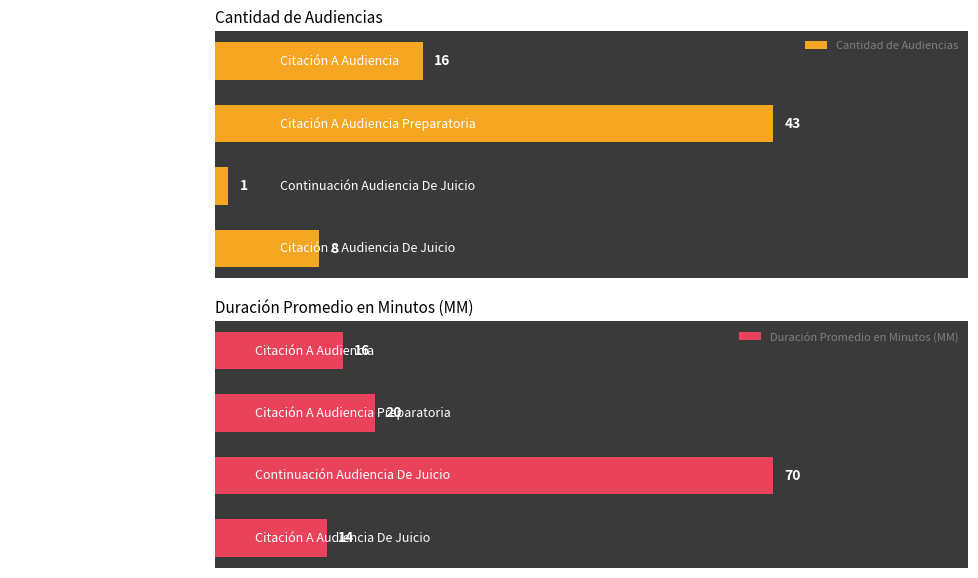

Which category has the highest value in the Duración Promedio en Minutos (MM) series?

Continuación Audiencia De Juicio